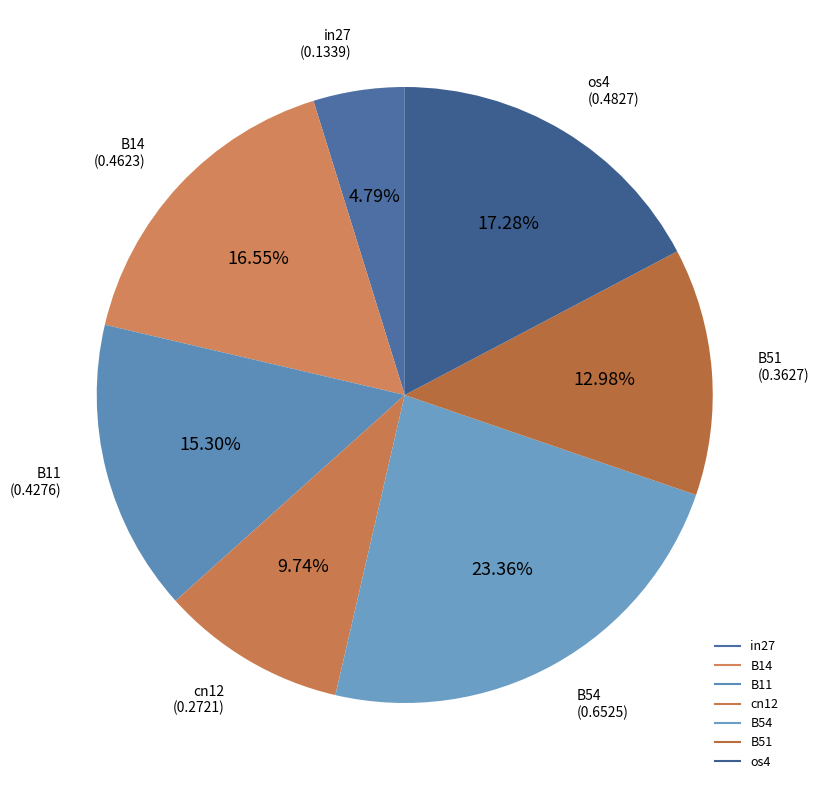

What is the largest slice in the pie chart?

B54